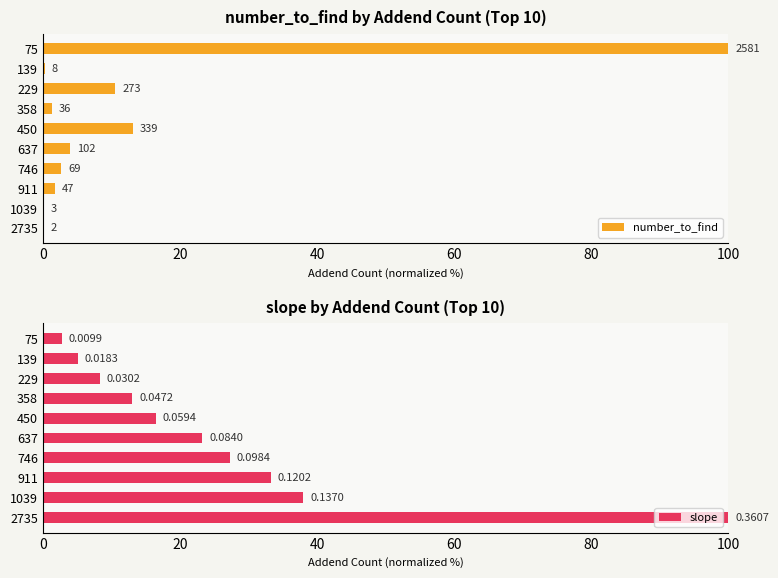

What is the greatest value displayed?

100.0